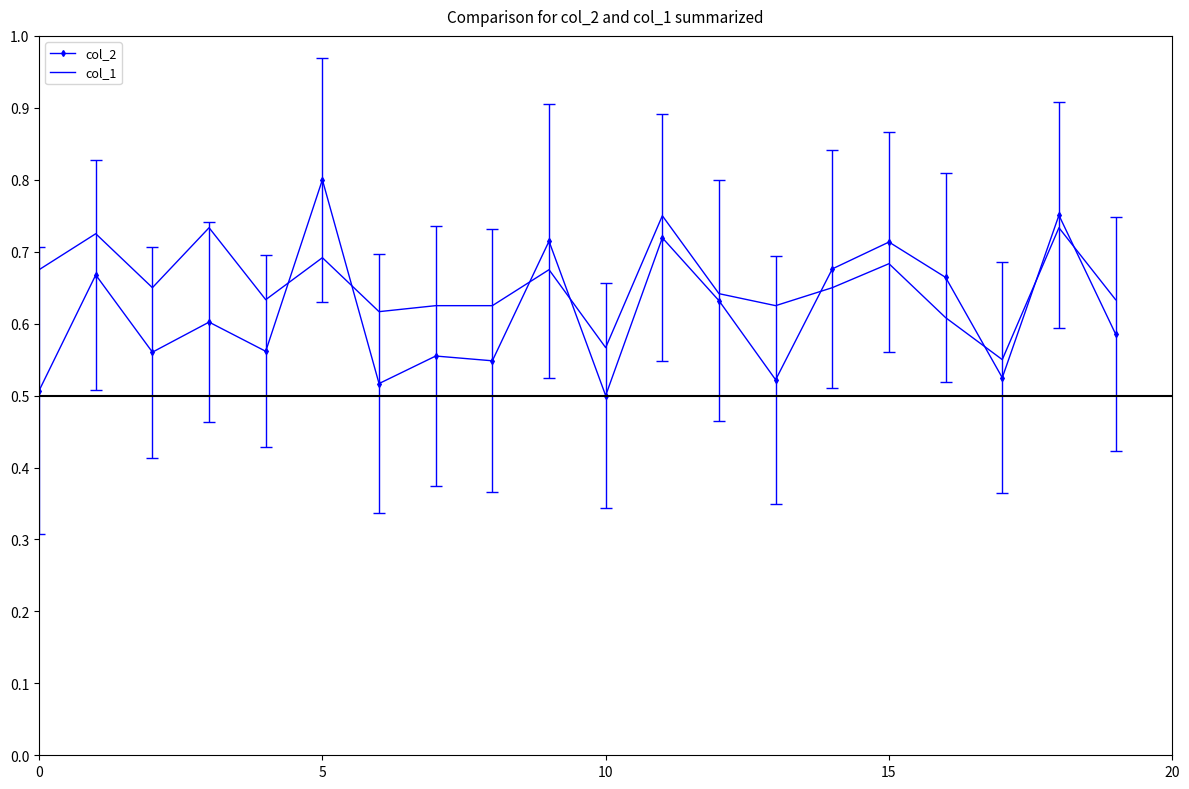

Which series has the largest range (max minus min)?

col_2